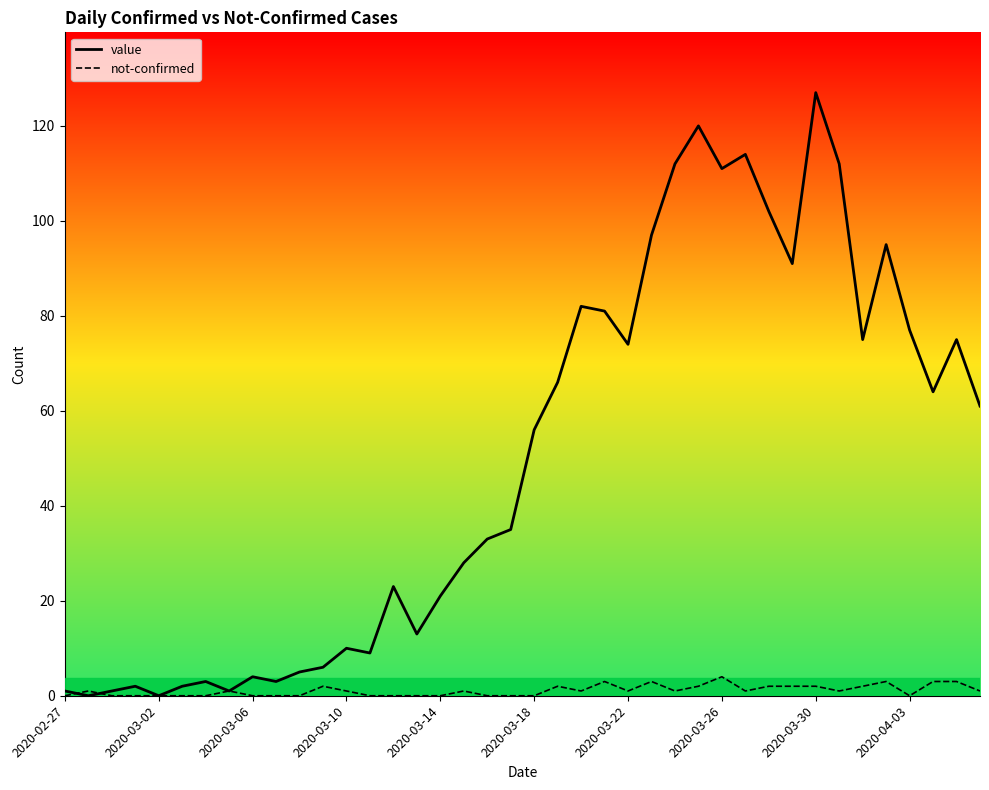

Rank the series by their maximum value, from lowest to highest.

not-confirmed, value